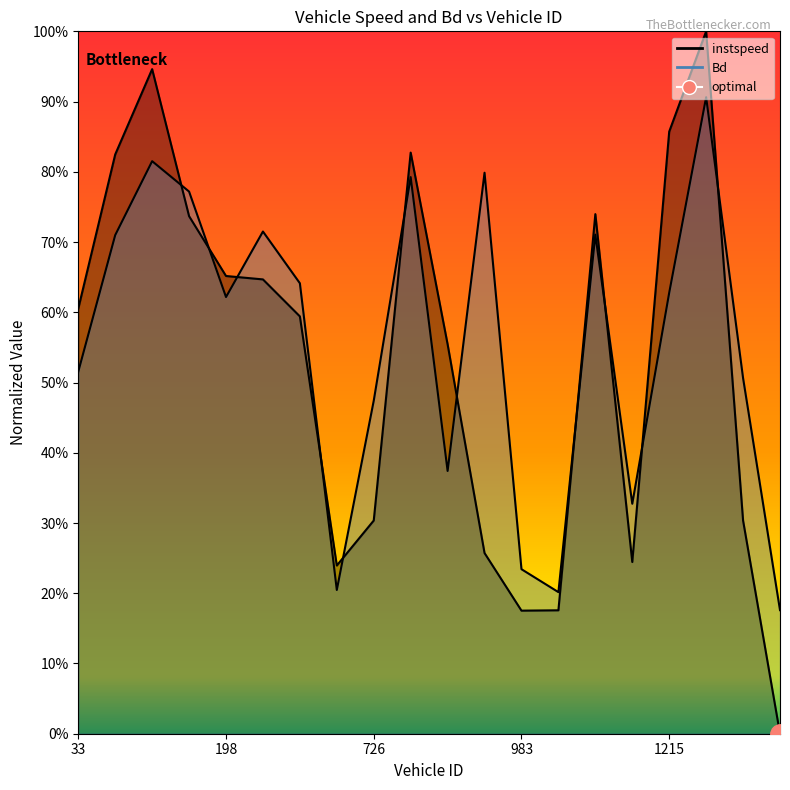

What is the average value of the Bd series?

0.6